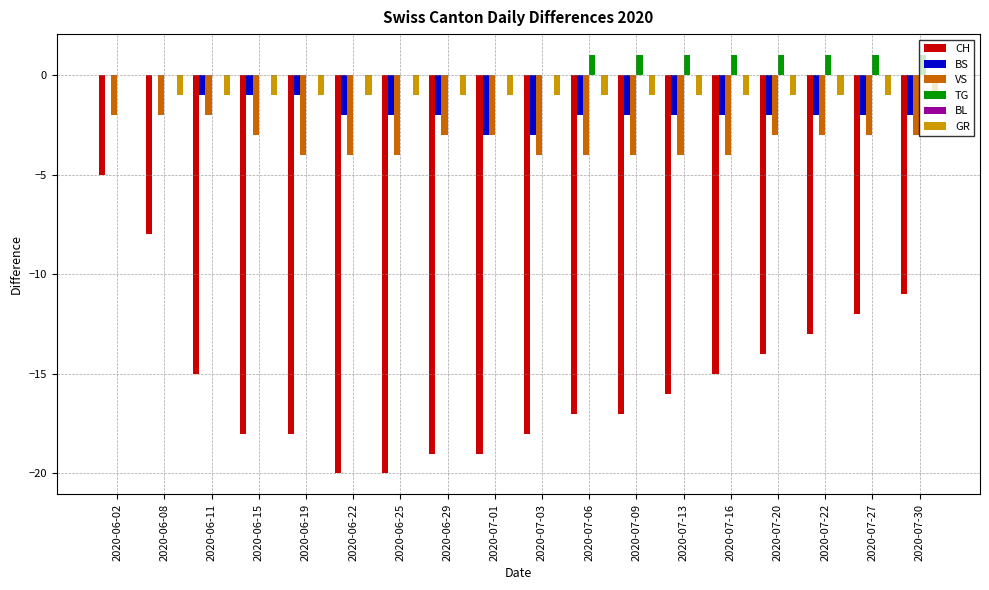

What is the total value across all series at 2020-06-25?

-27